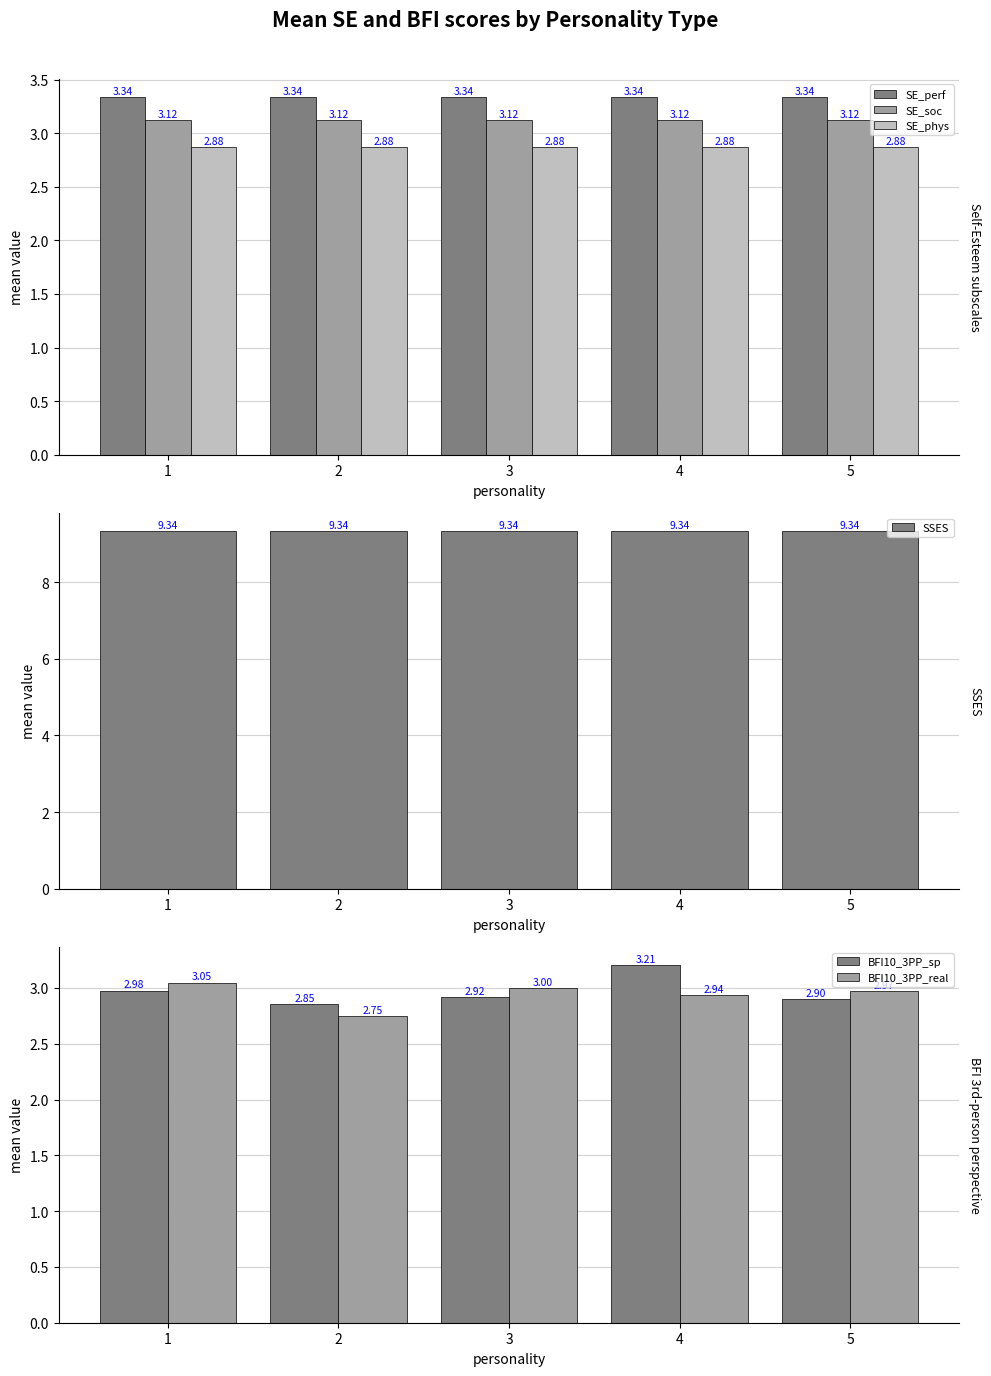

Does the chart contain stacked bars?

No